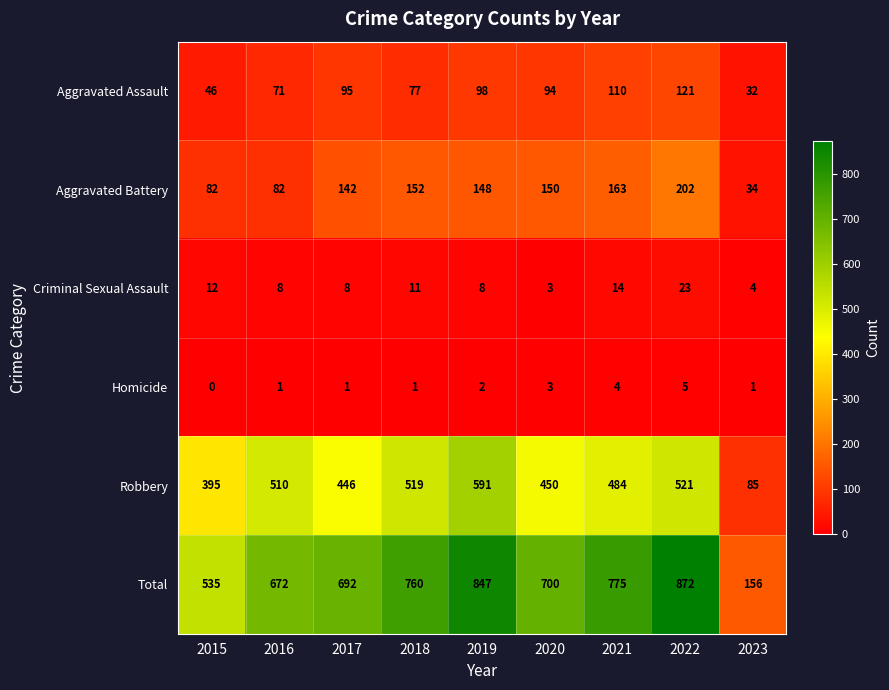

Which category has the highest value in the Robbery series?

2019